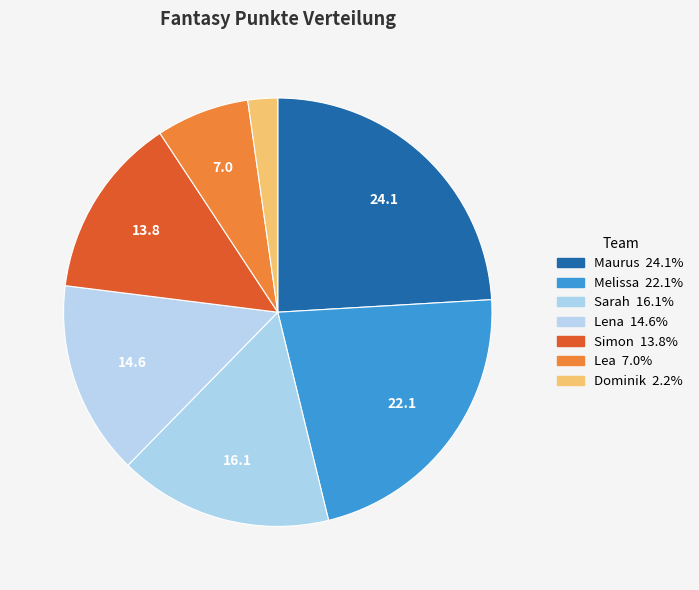

Count the number of slices in the pie.

7